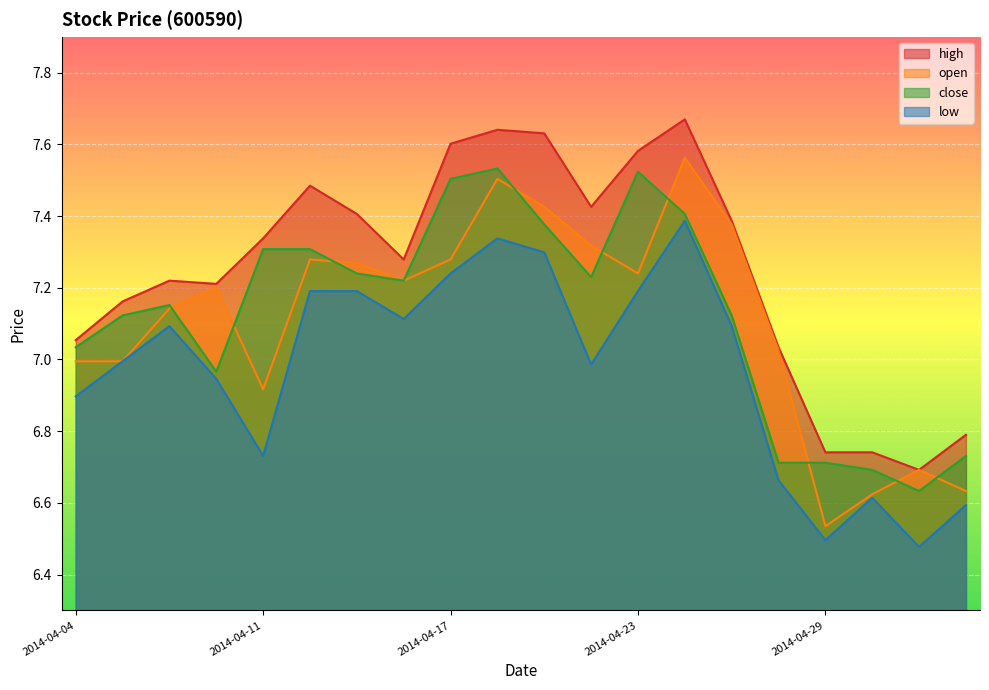

Reading left to right, list all the values displayed in this chart.

open: 2014-04-04=7.0	2014-04-08=7.0	2014-04-09=7.1	2014-04-10=7.2	2014-04-11=6.9	2014-04-14=7.3	2014-04-15=7.3	2014-04-16=7.2	2014-04-17=7.3	2014-04-18=7.5	2014-04-21=7.4	2014-04-22=7.3	2014-04-23=7.2	2014-04-24=7.6	2014-04-25=7.4	2014-04-28=7.0	2014-04-29=6.5	2014-04-30=6.6	2014-05-05=6.7	2014-05-06=6.6
close: 2014-04-04=7.0	2014-04-08=7.1	2014-04-09=7.2	2014-04-10=7.0	2014-04-11=7.3	2014-04-14=7.3	2014-04-15=7.2	2014-04-16=7.2	2014-04-17=7.5	2014-04-18=7.5	2014-04-21=7.4	2014-04-22=7.2	2014-04-23=7.5	2014-04-24=7.4	2014-04-25=7.1	2014-04-28=6.7	2014-04-29=6.7	2014-04-30=6.7	2014-05-05=6.6	2014-05-06=6.7
high: 2014-04-04=7.1	2014-04-08=7.2	2014-04-09=7.2	2014-04-10=7.2	2014-04-11=7.3	2014-04-14=7.5	2014-04-15=7.4	2014-04-16=7.3	2014-04-17=7.6	2014-04-18=7.6	2014-04-21=7.6	2014-04-22=7.4	2014-04-23=7.6	2014-04-24=7.7	2014-04-25=7.4	2014-04-28=7.0	2014-04-29=6.7	2014-04-30=6.7	2014-05-05=6.7	2014-05-06=6.8
low: 2014-04-04=6.9	2014-04-08=7.0	2014-04-09=7.1	2014-04-10=6.9	2014-04-11=6.7	2014-04-14=7.2	2014-04-15=7.2	2014-04-16=7.1	2014-04-17=7.2	2014-04-18=7.3	2014-04-21=7.3	2014-04-22=7.0	2014-04-23=7.2	2014-04-24=7.4	2014-04-25=7.1	2014-04-28=6.7	2014-04-29=6.5	2014-04-30=6.6	2014-05-05=6.5	2014-05-06=6.6